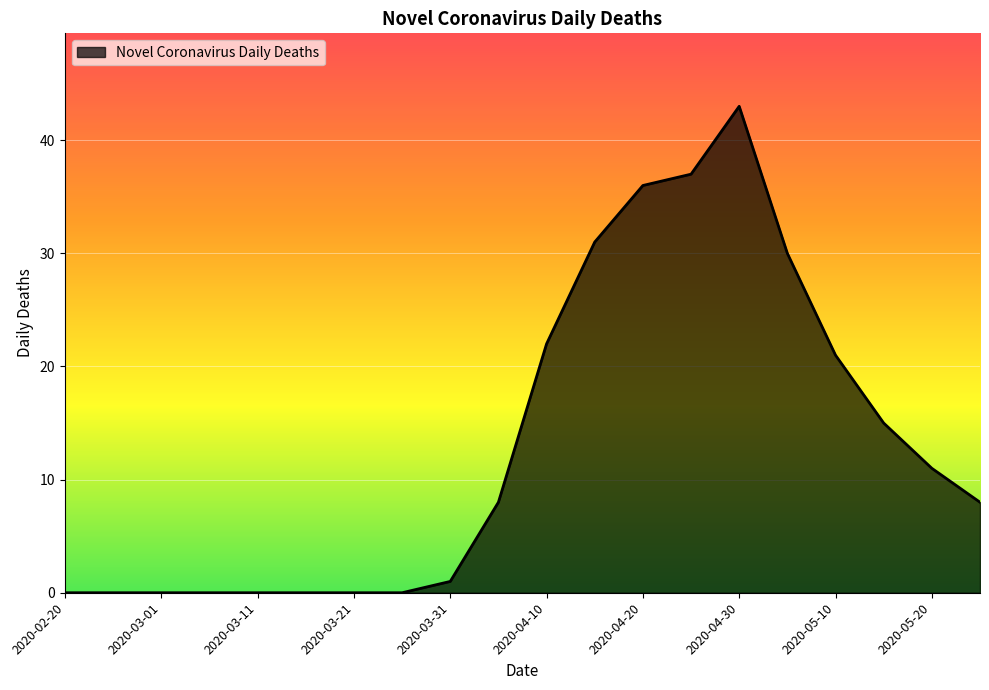

What is the greatest value displayed?

43